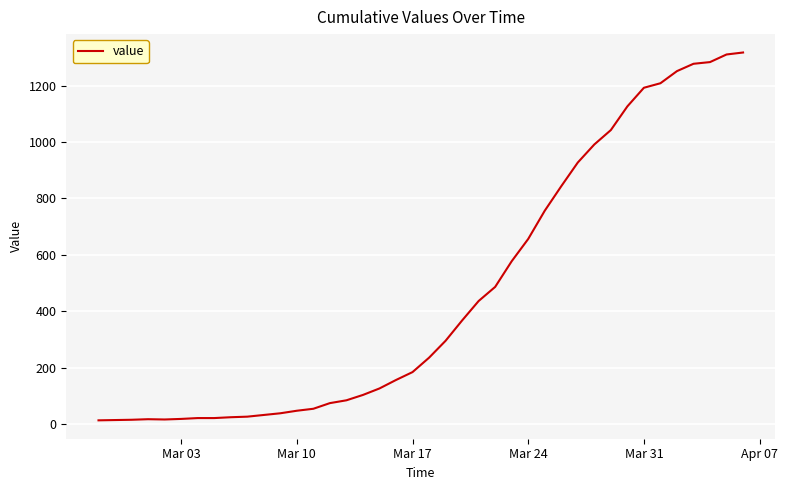

What is the maximum value shown in the chart?

1317